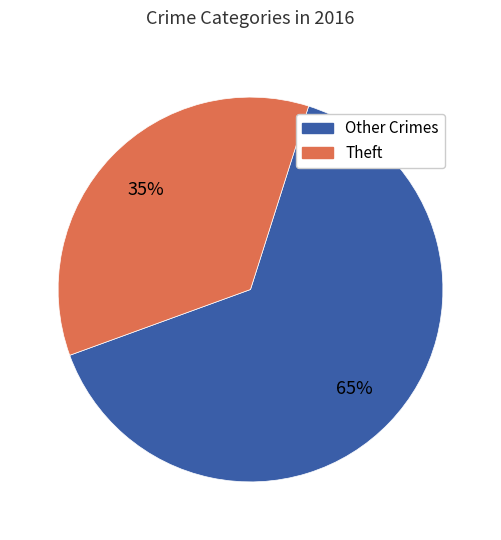

Does any single category account for the majority?

Yes